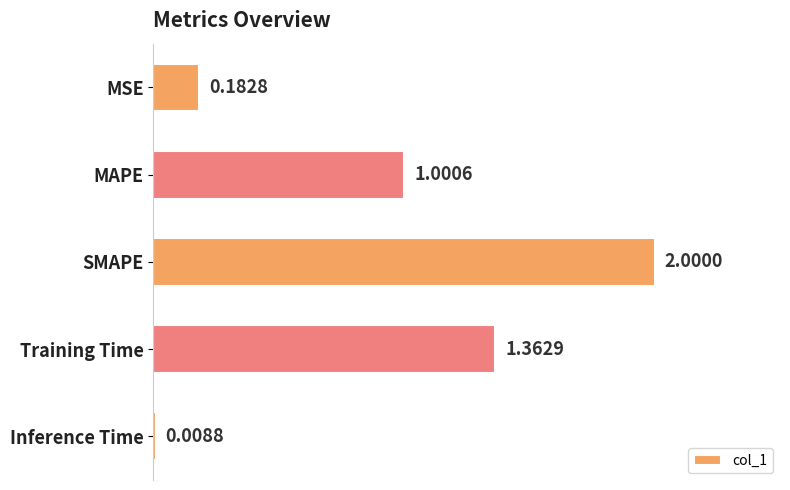

What is the label of the 3rd bar from the bottom?

SMAPE